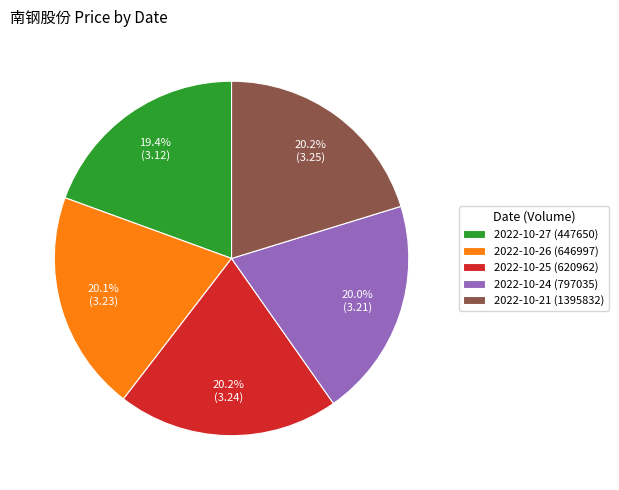

What percentage is NOT represented by 2022-10-25 (620962)?

79.8%